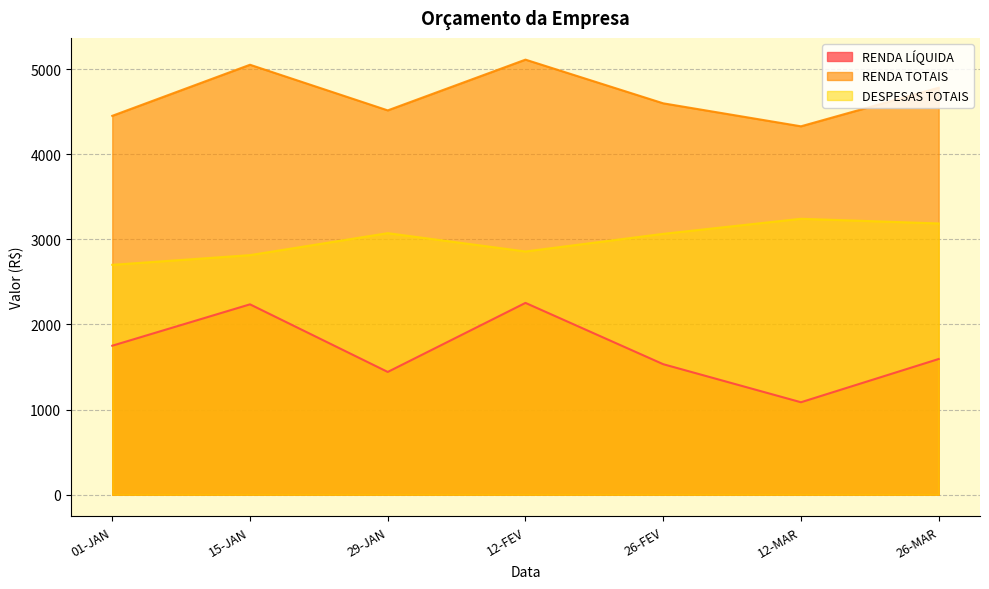

True or false: RENDA TOTAIS and DESPESAS TOTAIS cross at least once.

False